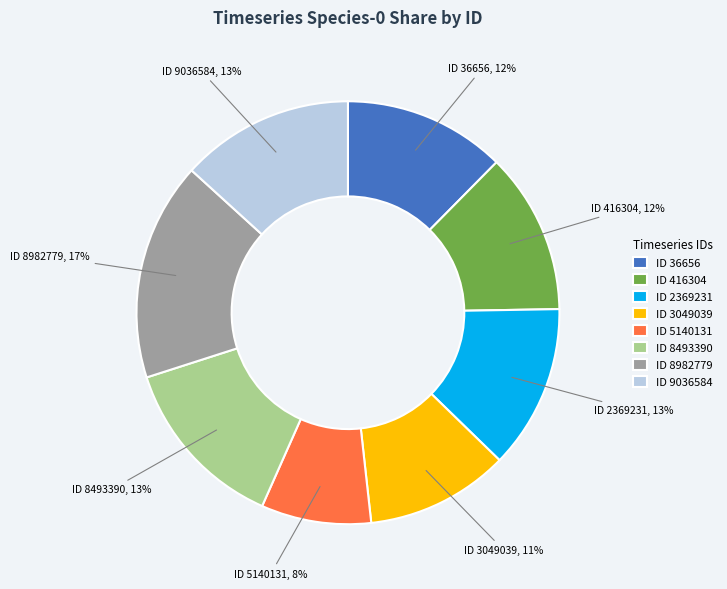

How many slices are in this pie chart?

8